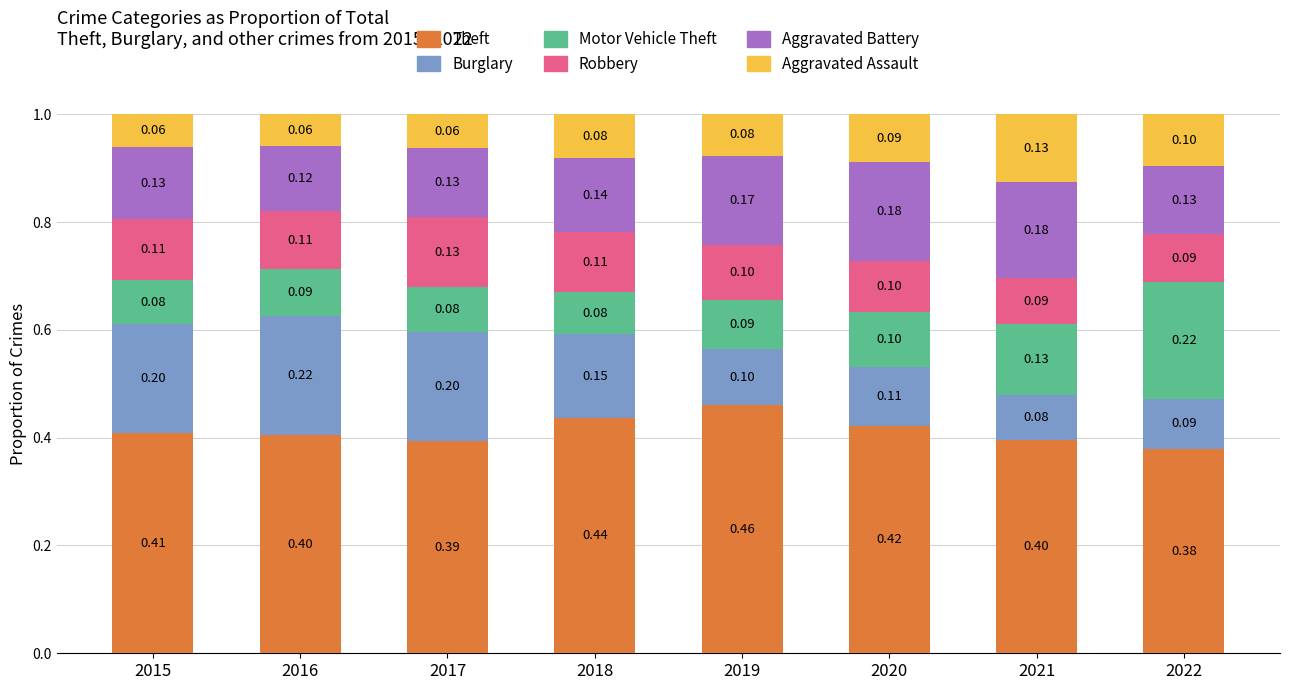

What is the total value across all series at 2017?

1.0